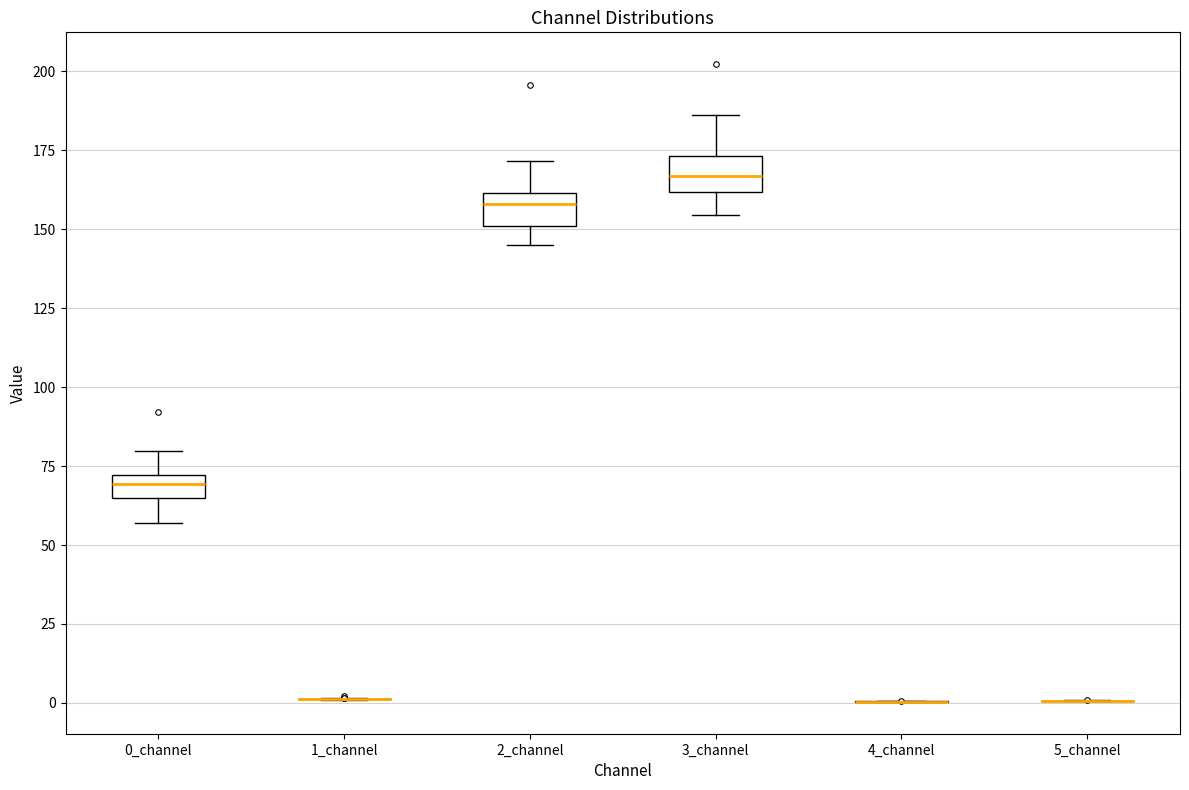

Where does the lower whisker of the box for 0_channel end on the y-axis? The values are not printed on the chart, so give them approximately, as read against the axis.

55